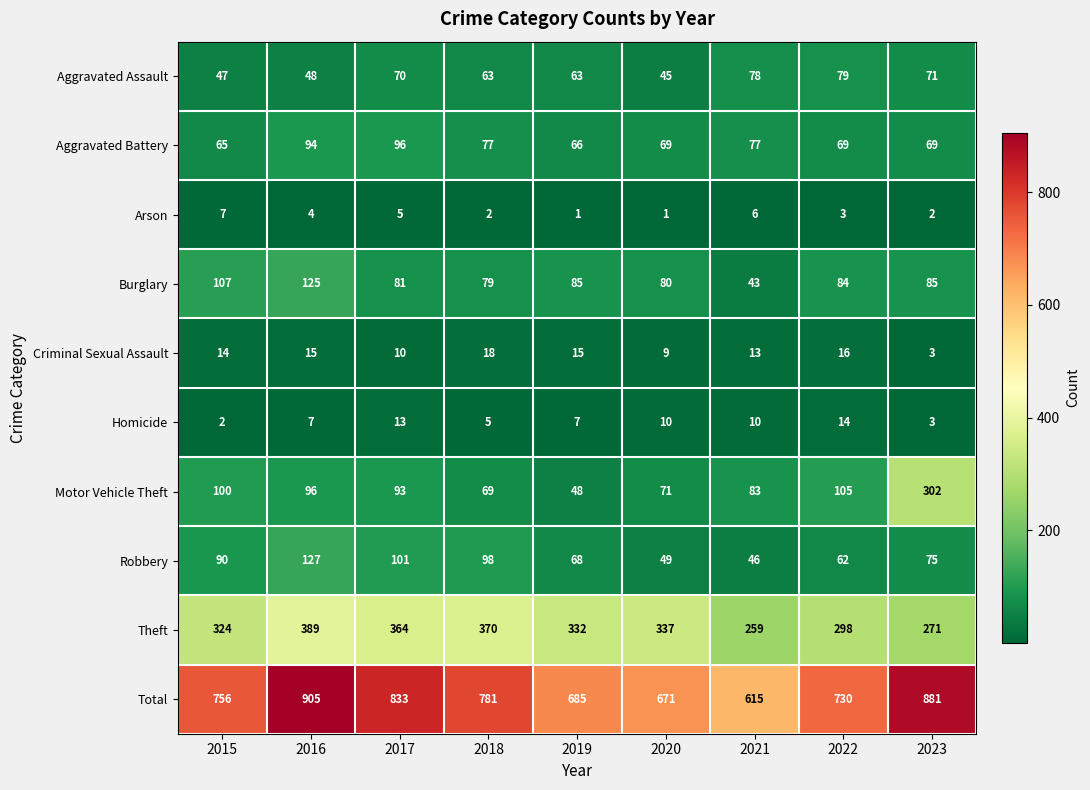

Which category has the lowest value in the Aggravated Battery series?

2015